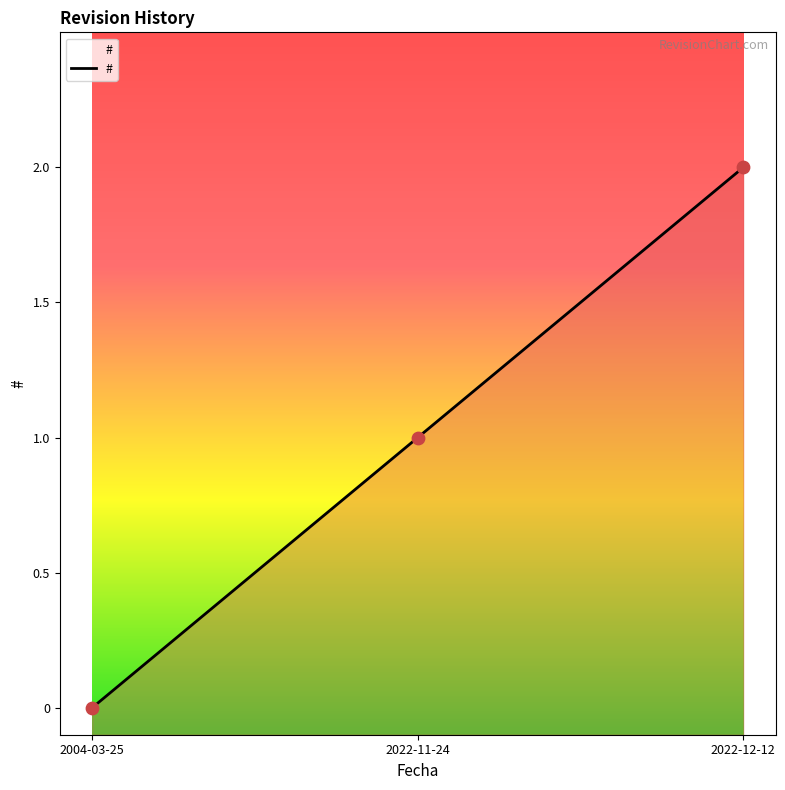

What is the change in value from 2004-03-25 to 2022-11-24?

+1